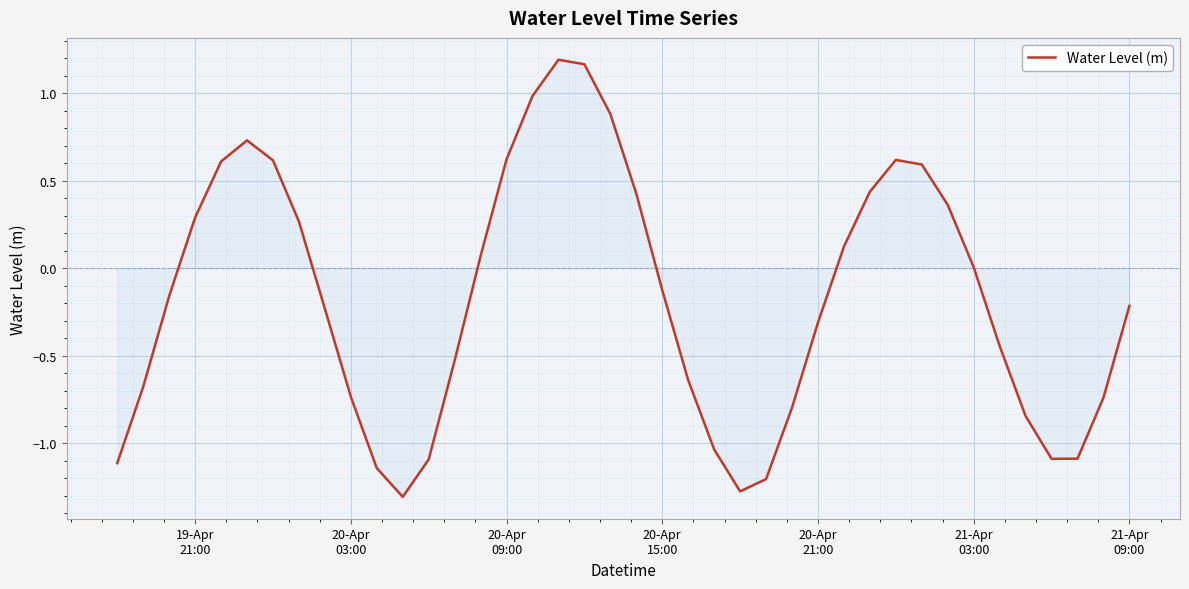

What is the smallest value displayed?

-1.3